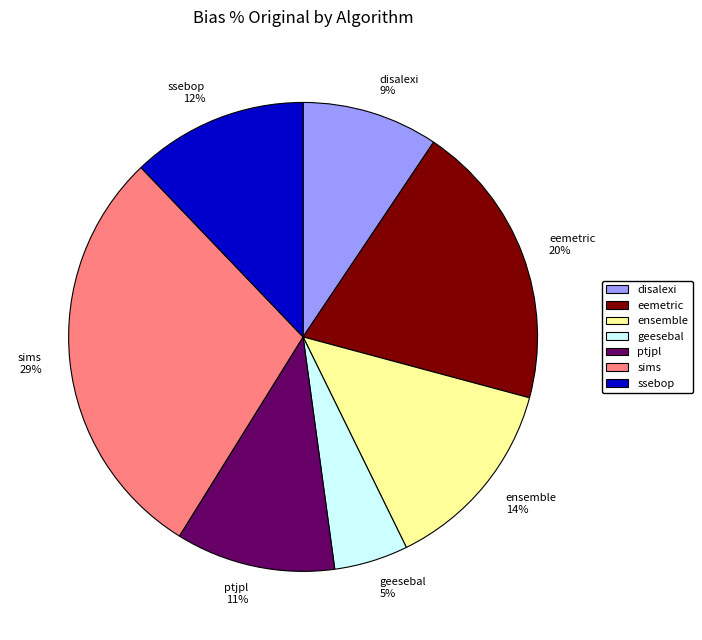

Count the number of slices in the pie.

7